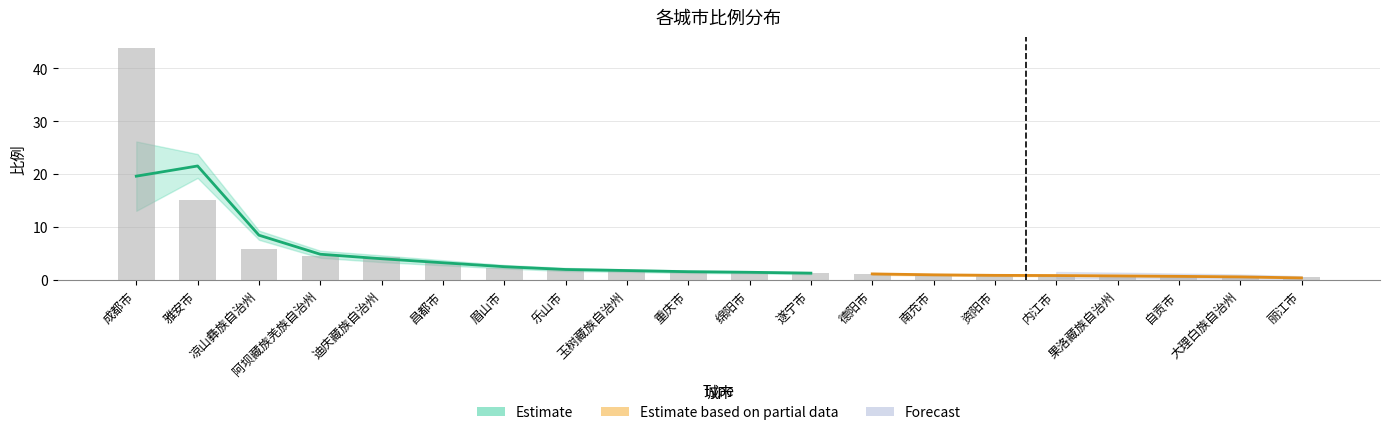

What is the label of the 7th bar from the right?

南充市